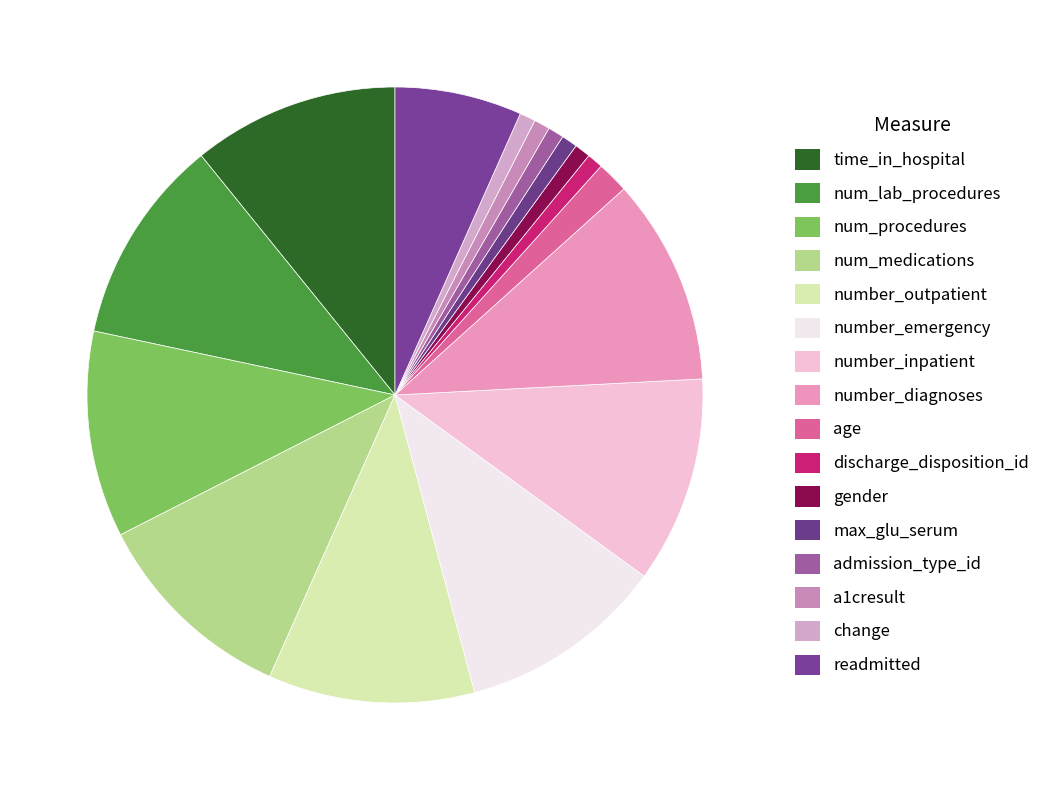

Is it true that number_emergency is 11% of the pie?

True